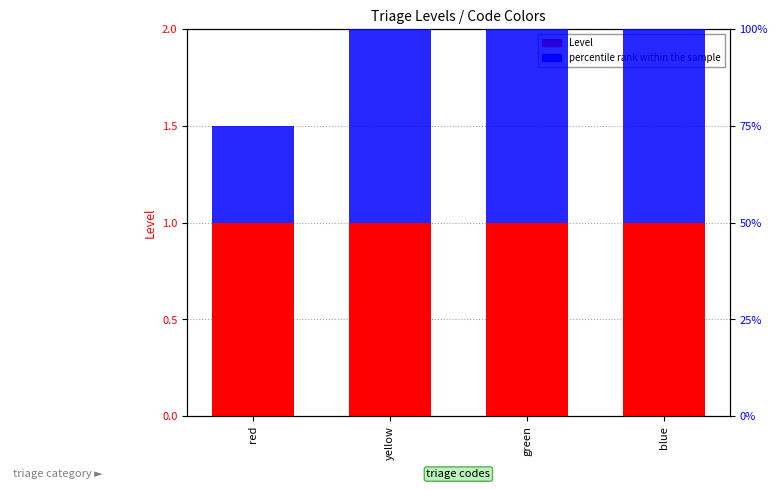

At which label does Level reach its peak?

red